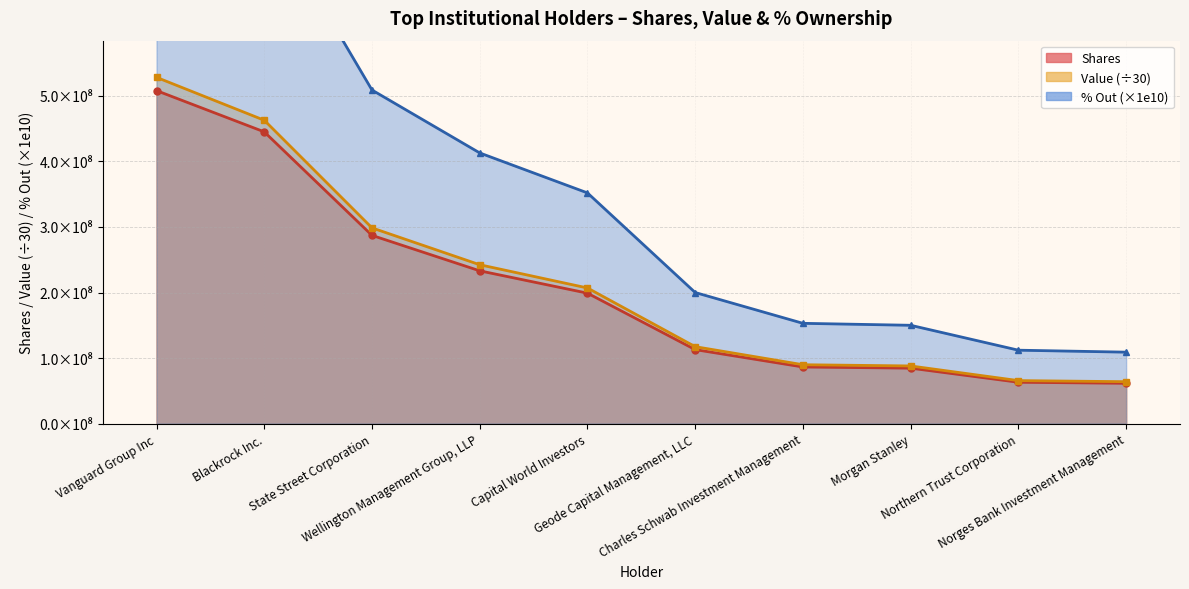

What is the highest value of the % Out series?

900000000.0